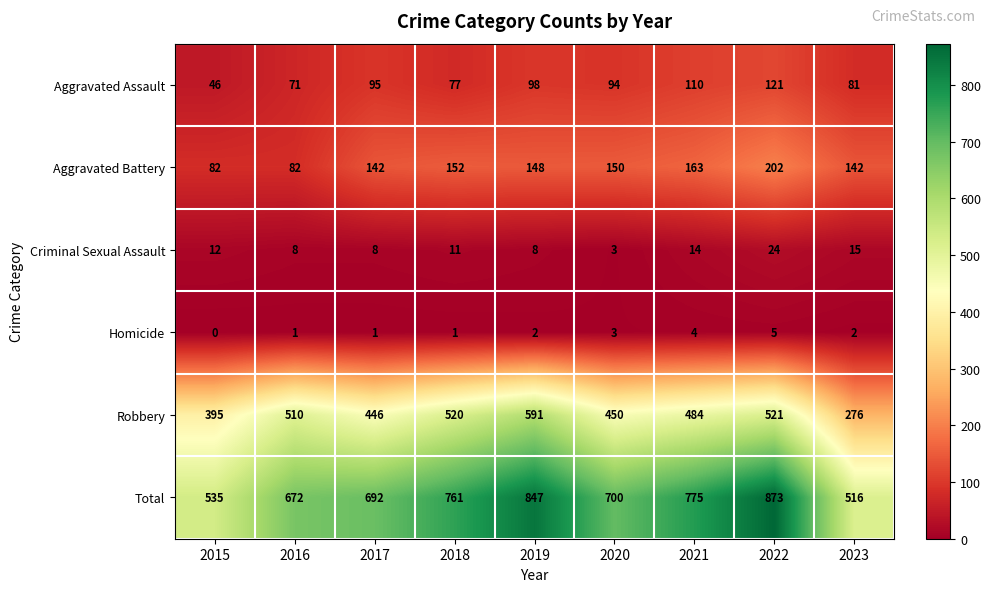

What is the spread (max minus min) of values at 2017?

691